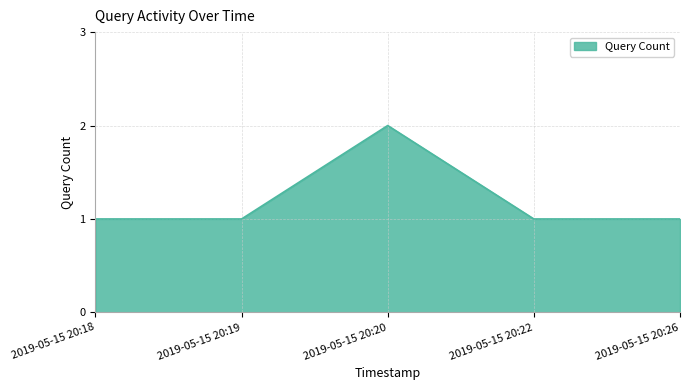

How many lines are shown in the chart?

1